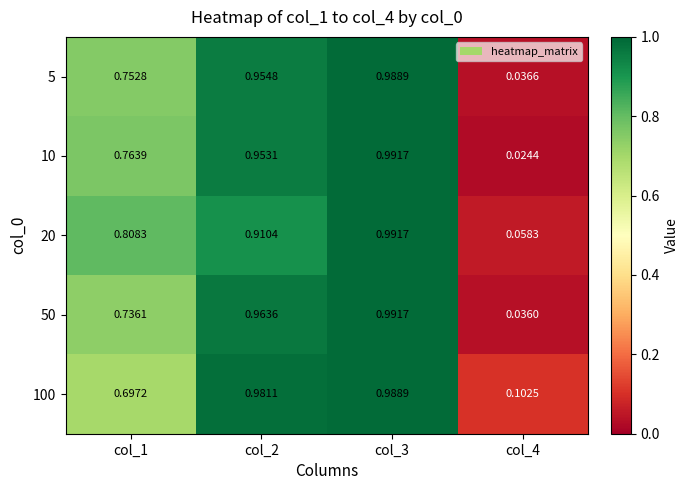

Is the value of 5 at col_3 greater than the value of 50 at col_1?

Yes